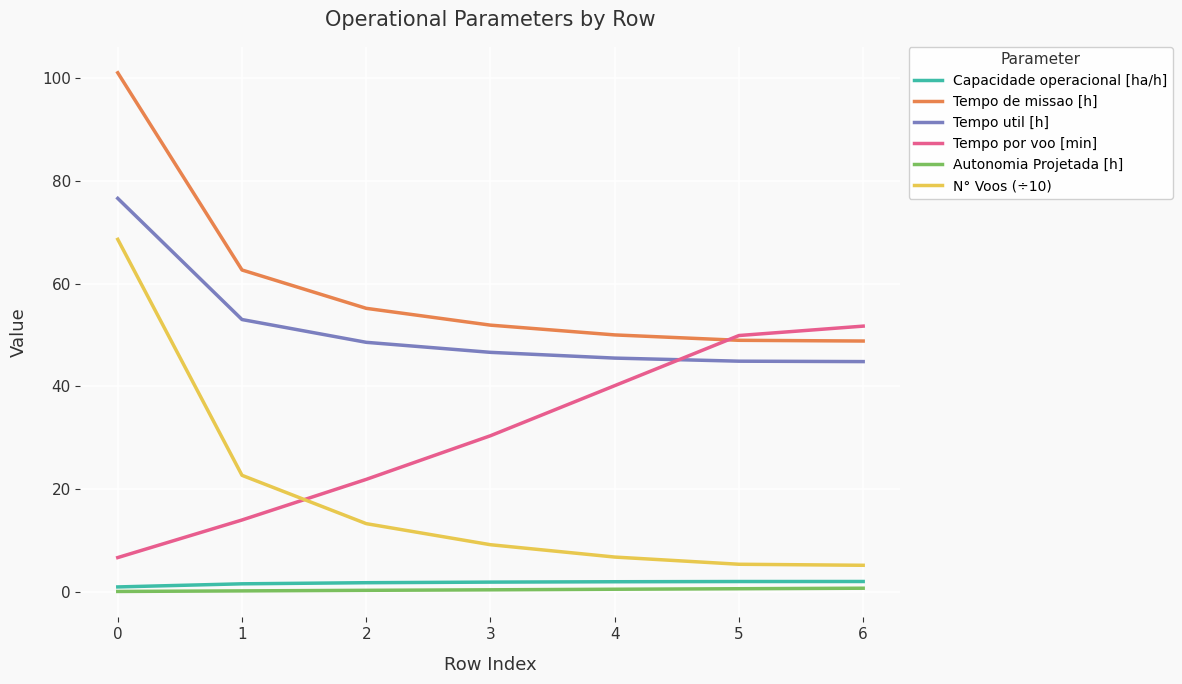

What is the minimum value shown in the chart?

0.1